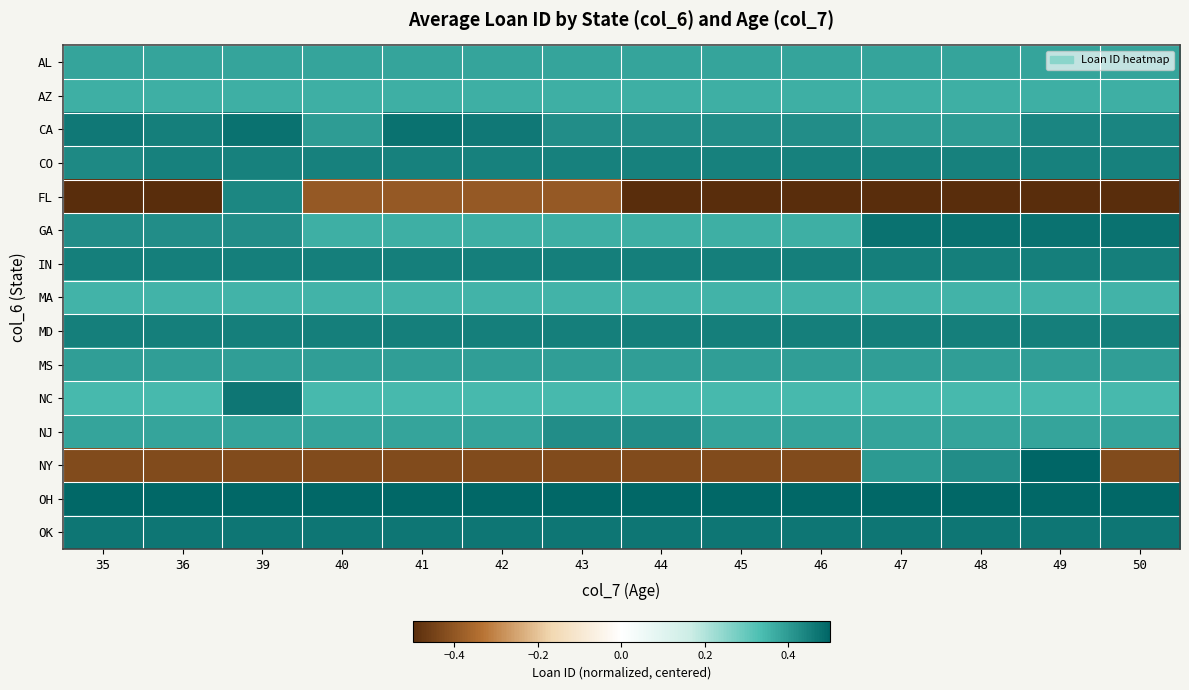

What is the spread (max minus min) of values at 49?

1.0